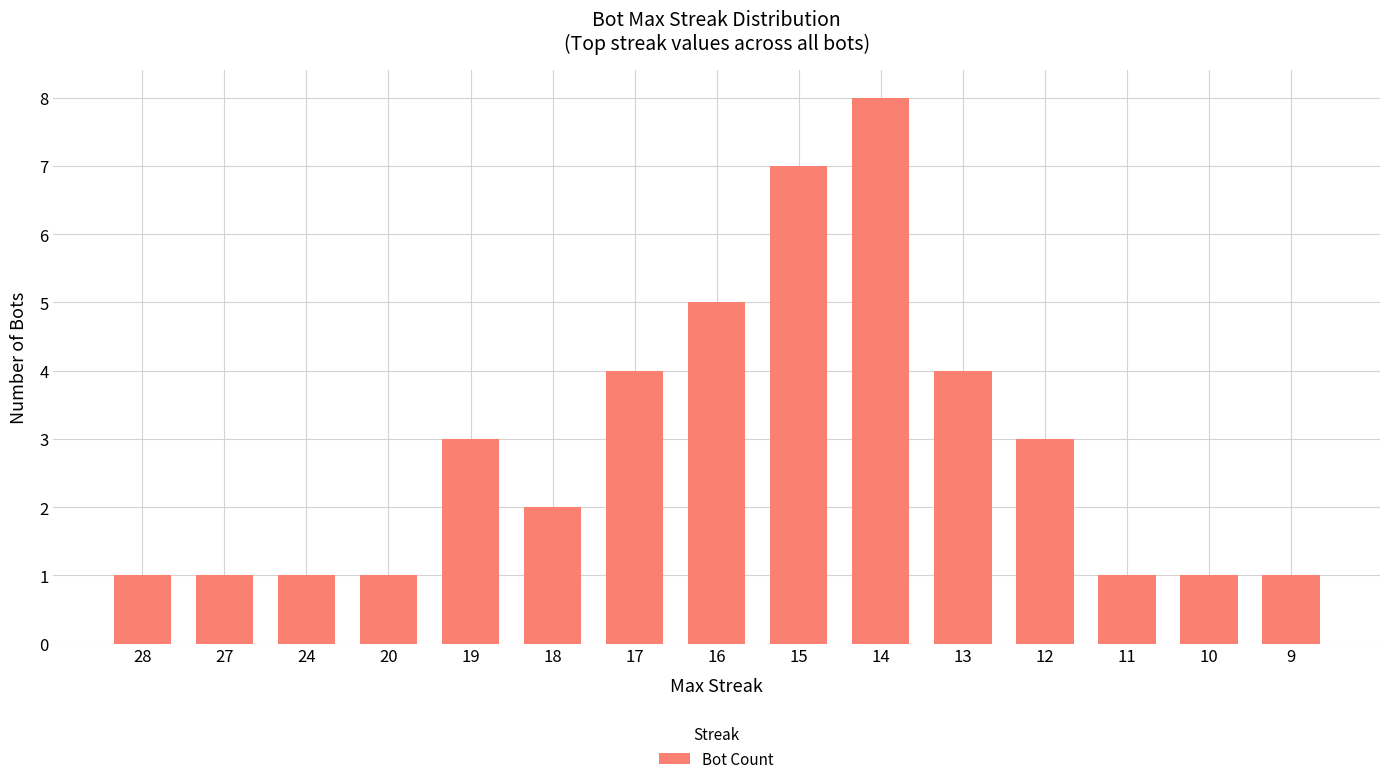

What is the average value?

3